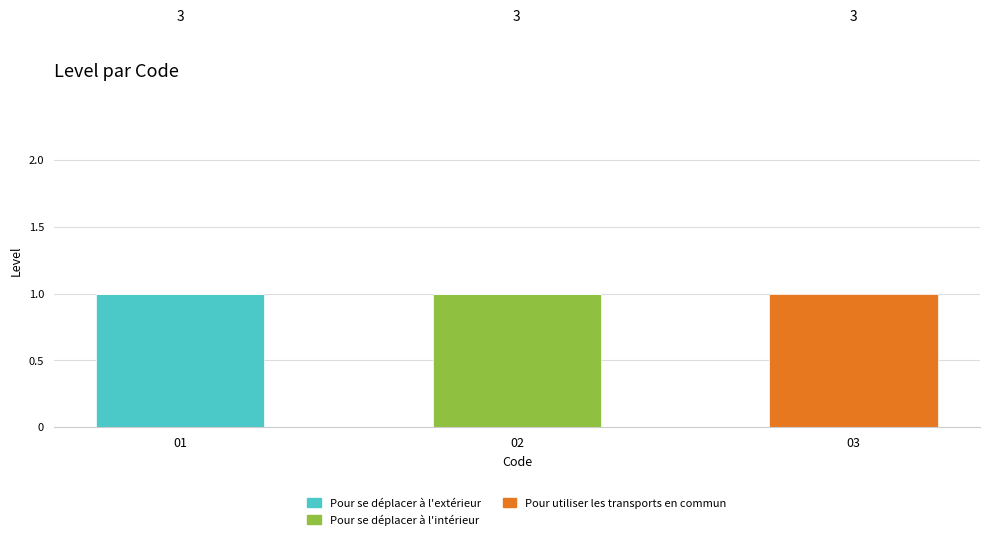

Are the bars grouped side by side (vs. stacked)?

No